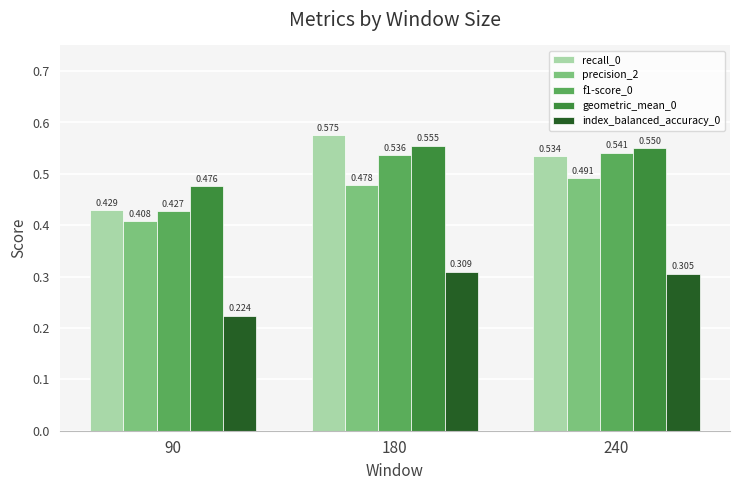

At which label is geometric_mean_0 closest to 0?

90